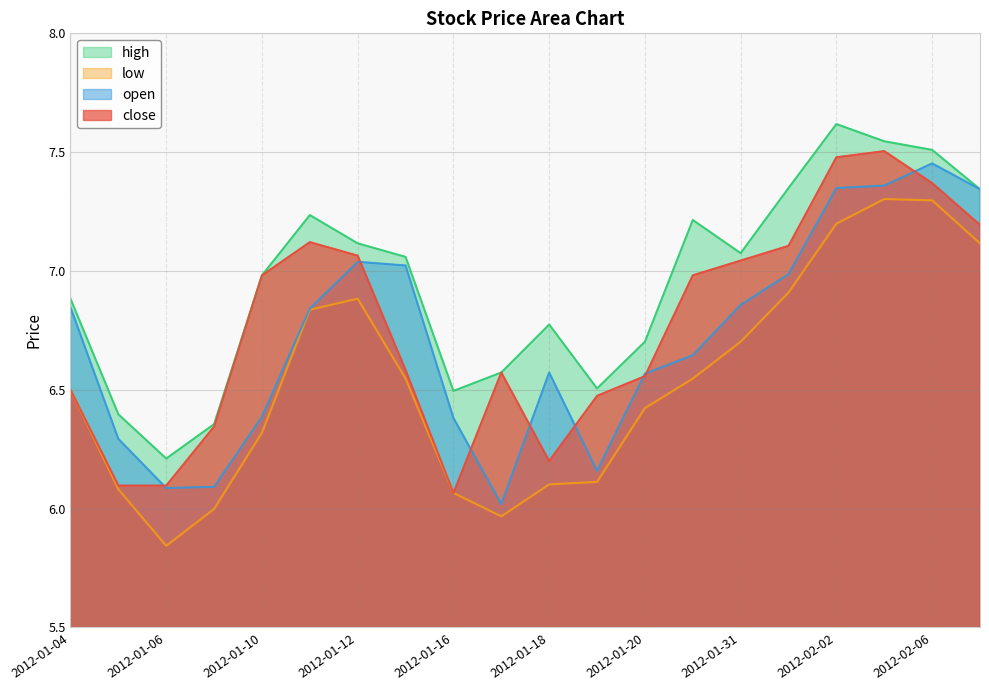

What is the difference between the second highest and minimum values in the close series?

1.4